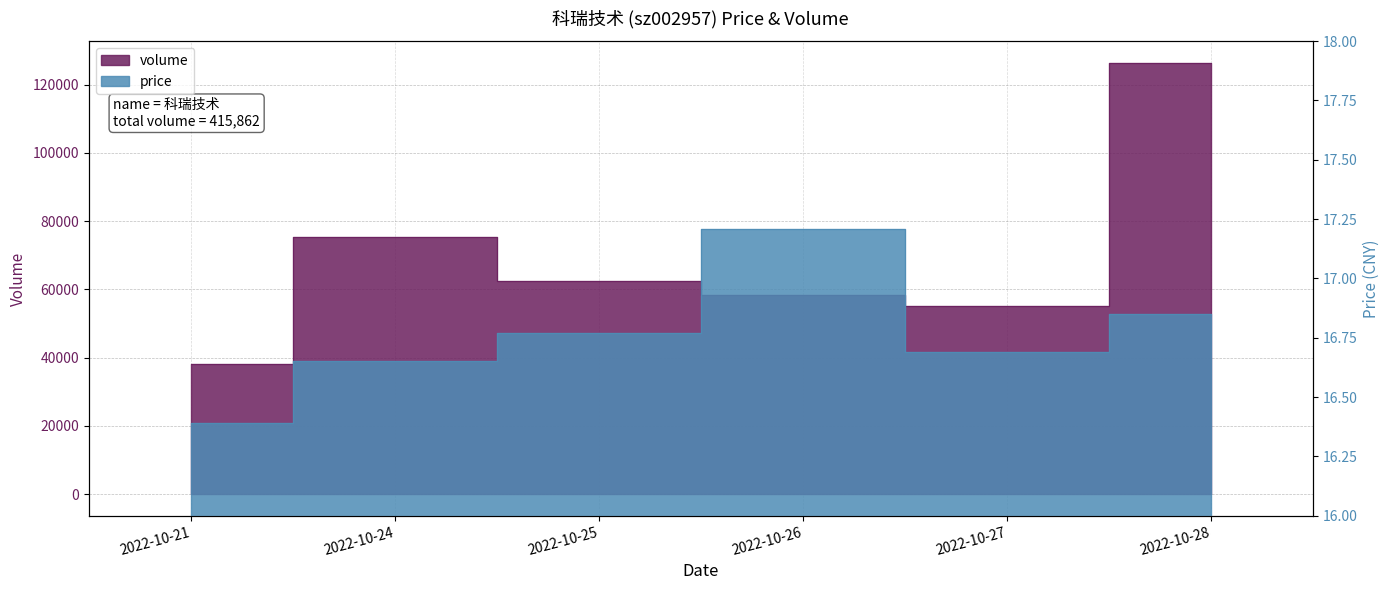

Rank the series at 2022-10-21 from highest to lowest value.

volume, price